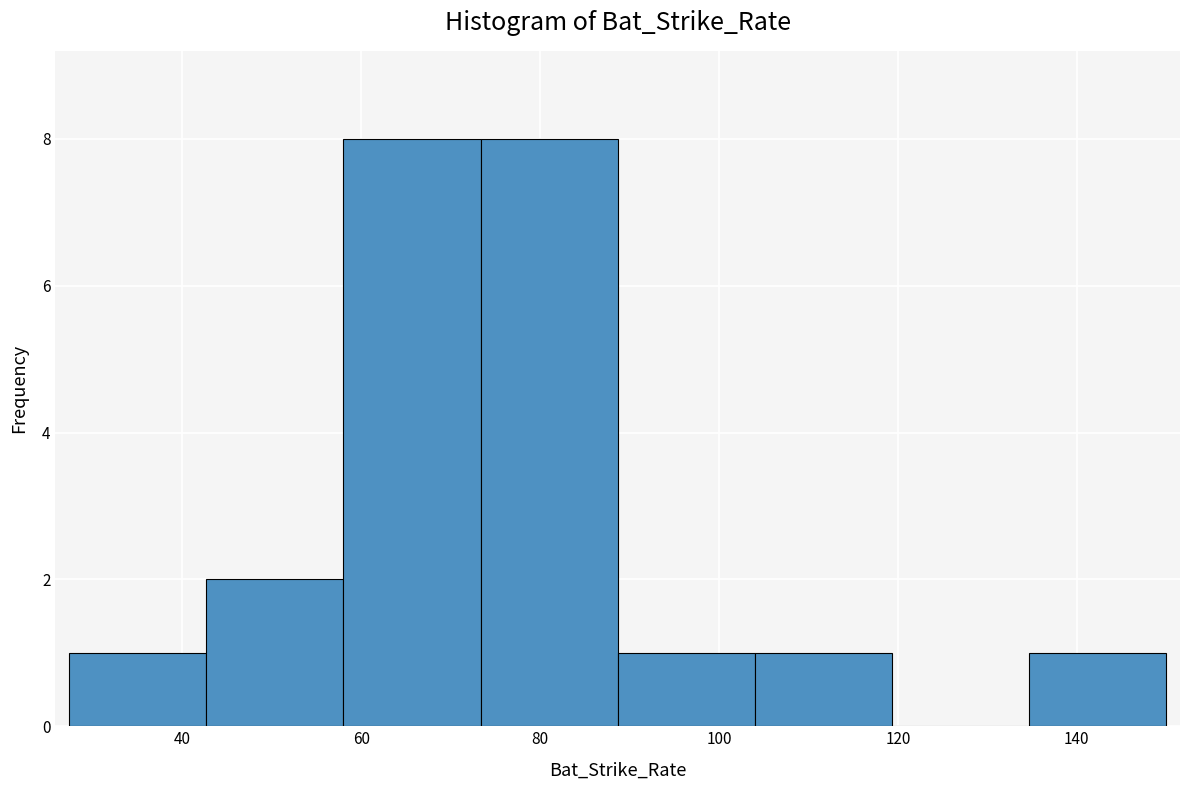

Reading left to right, transcribe this chart: for each bar, give the range it covers on the x-axis and its height. Neither the bar edges nor the heights are printed on the chart, so give them approximately, as read against the axes.

28 to 42: 1
42 to 58: 2
58 to 74: 8
74 to 88: 8
88 to 104: 1
104 to 120: 1
120 to 134: 0
134 to 150: 1